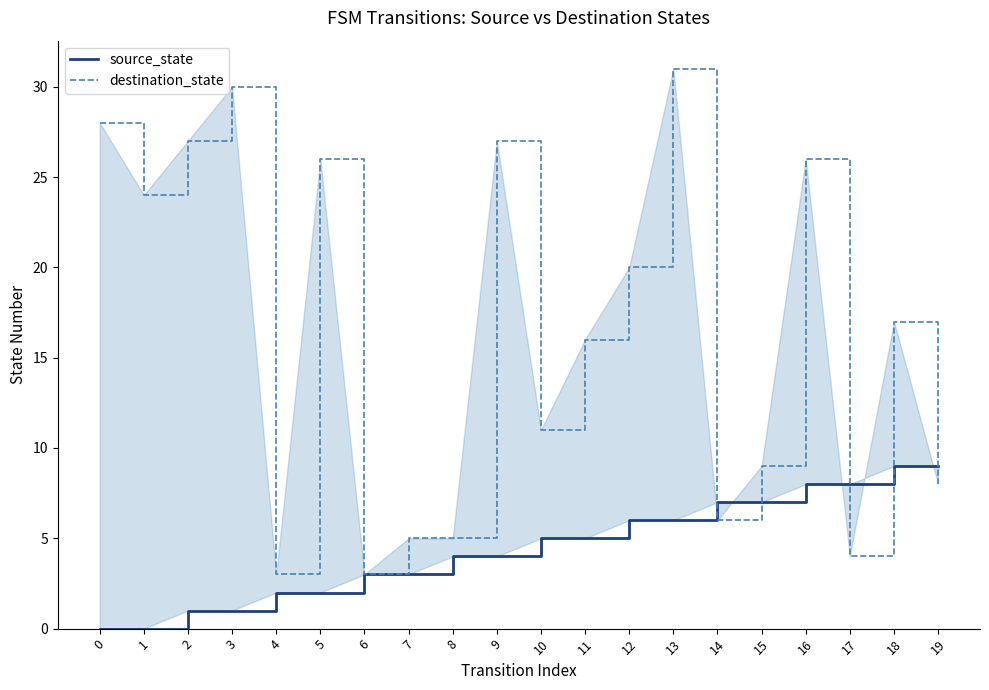

What is the difference between the source_state values at 19 and 16?

1